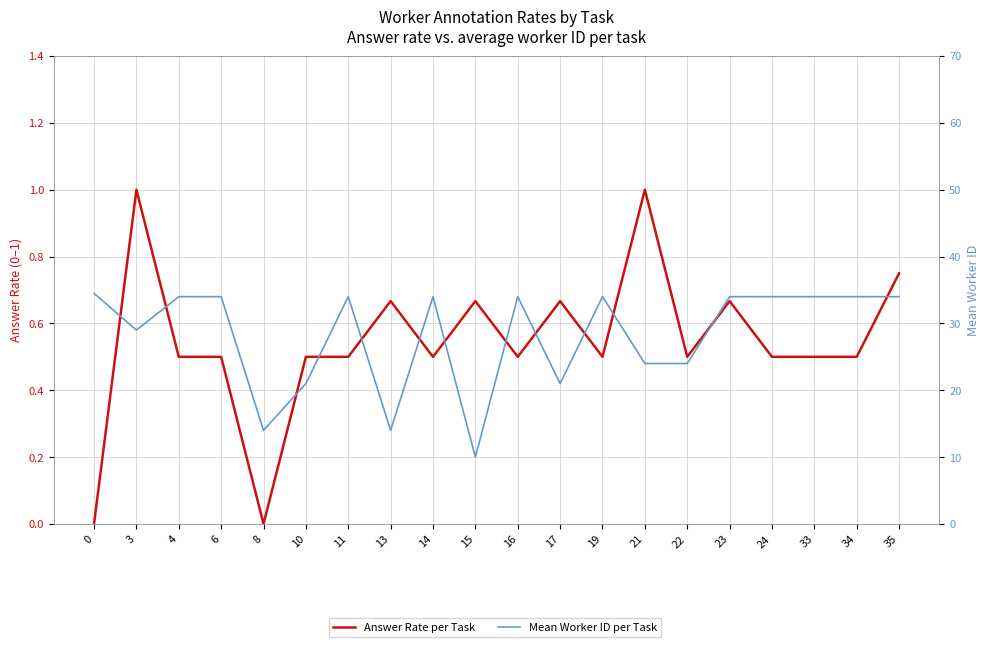

How many distinct data groups are displayed?

2